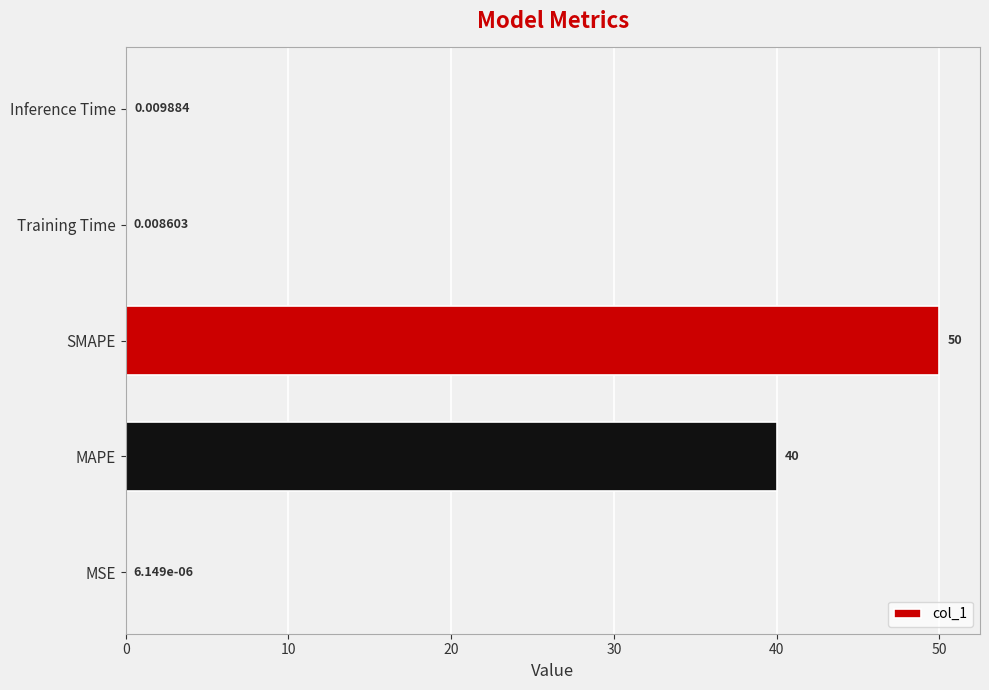

What is the change in value from MAPE to SMAPE?

+10.0